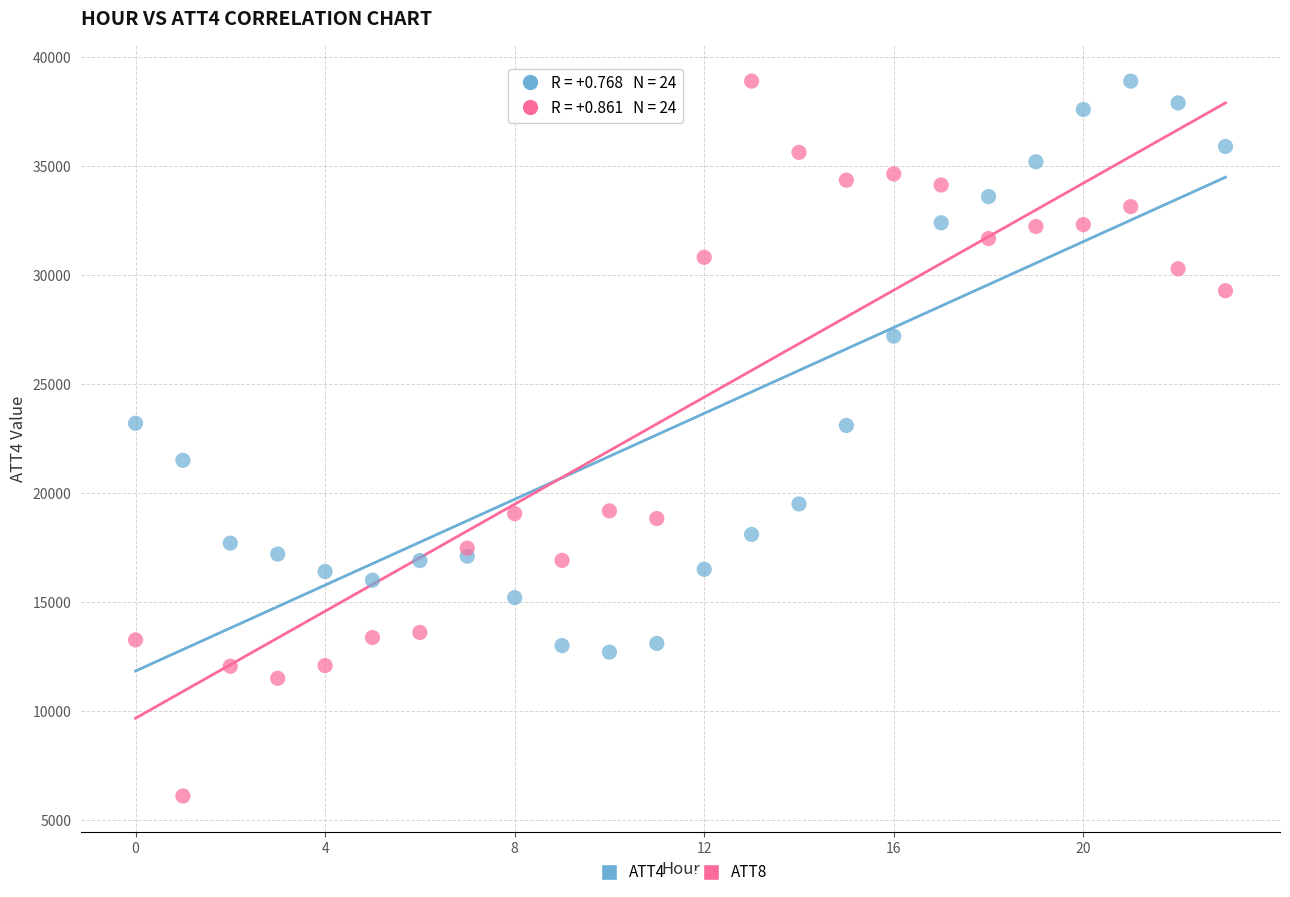

Across all data points, what is the range of Y values (max minus min)?

32800.5